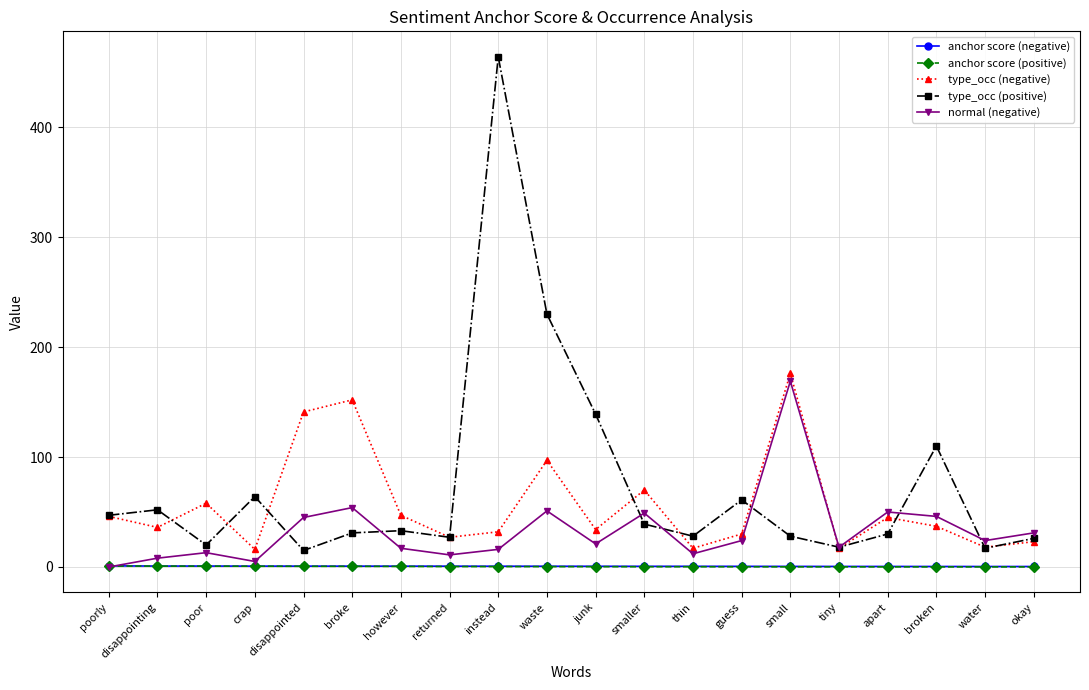

Is the value of normal (negative) at apart greater than the value of anchor score (positive) at crap?

Yes